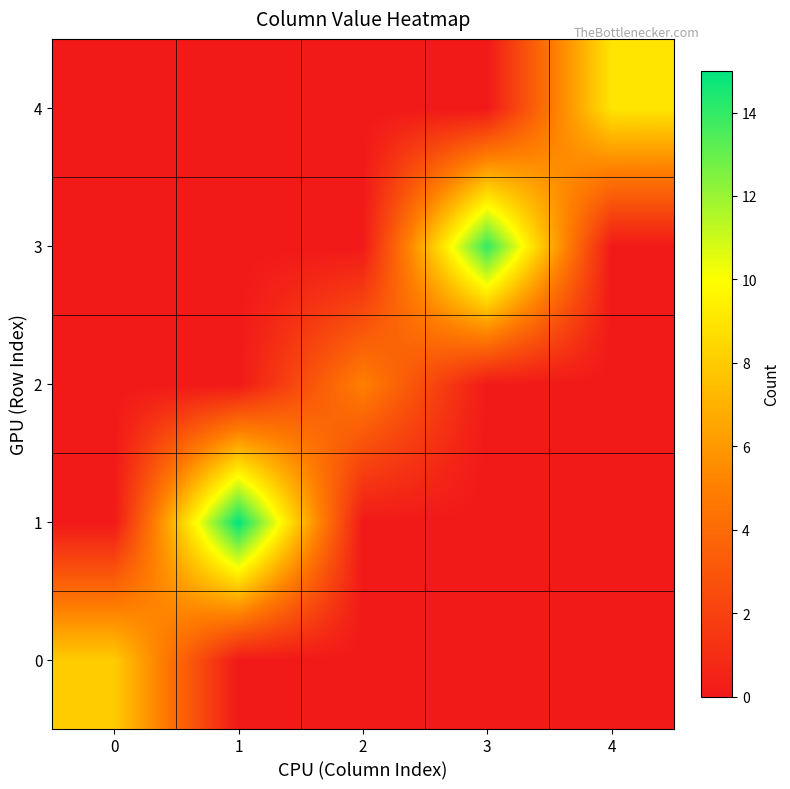

Reading left to right, list all the values displayed in this chart.

0: 0=8	1=0	2=0	3=0	4=0
1: 0=0	1=15	2=0	3=0	4=0
2: 0=0	1=0	2=5	3=0	4=0
3: 0=0	1=0	2=0	3=14	4=0
4: 0=0	1=0	2=0	3=0	4=9